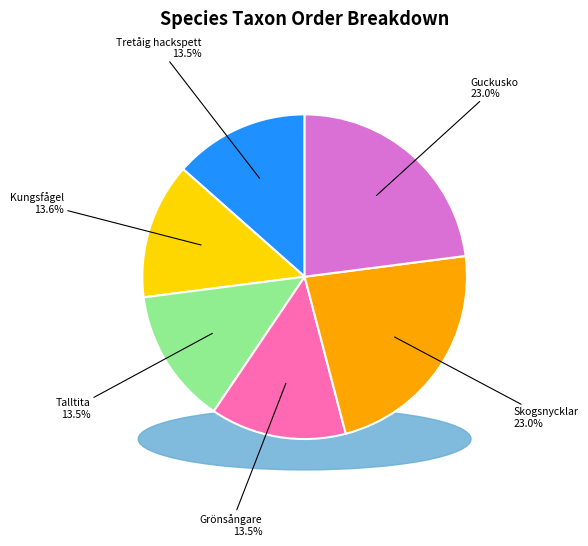

Does any single category account for the majority?

No